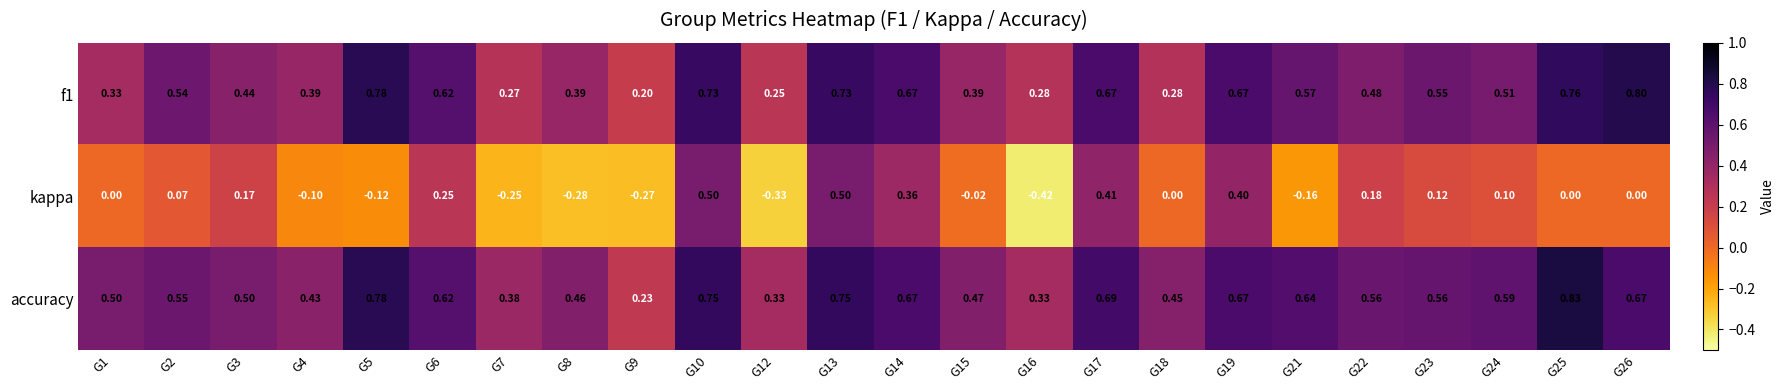

Rank the series at G10 from lowest to highest value.

kappa, f1, accuracy